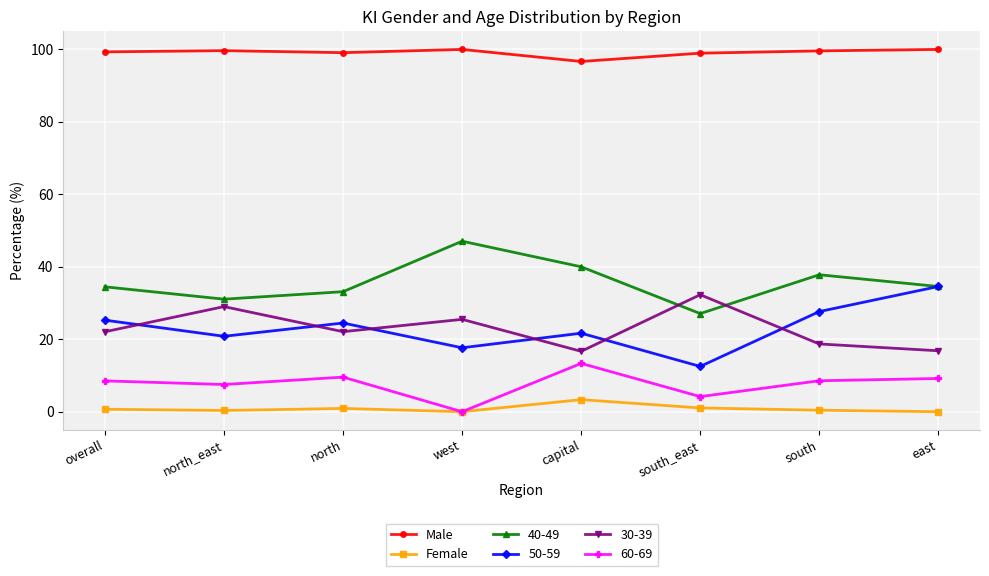

What is the difference between the maximum and second lowest values in the Male series?

1.0